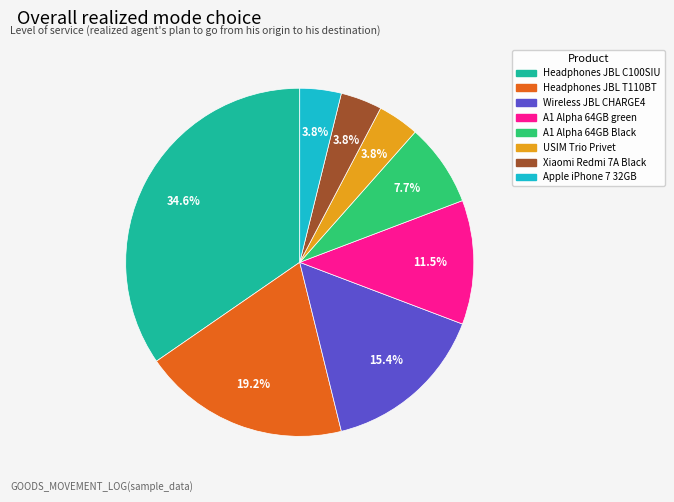

Count the number of slices in the pie.

8